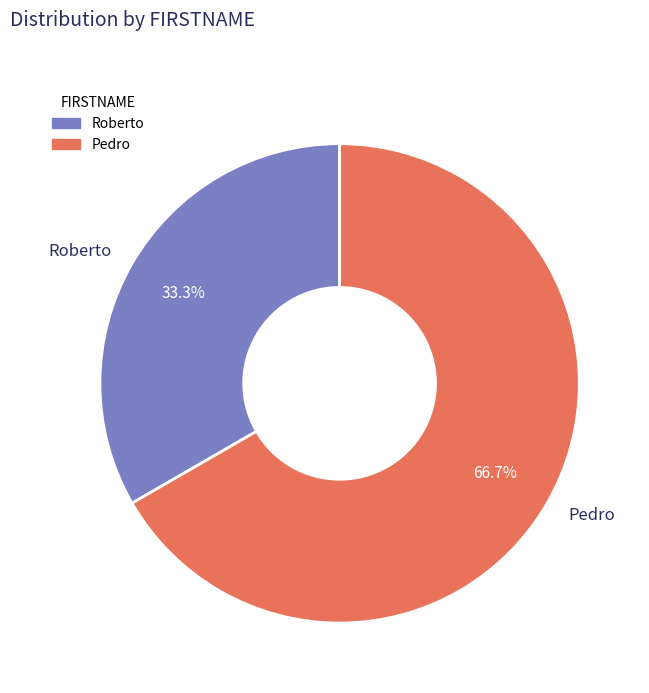

To the nearest percent, what is the combined percentage of Pedro and Roberto?

100%